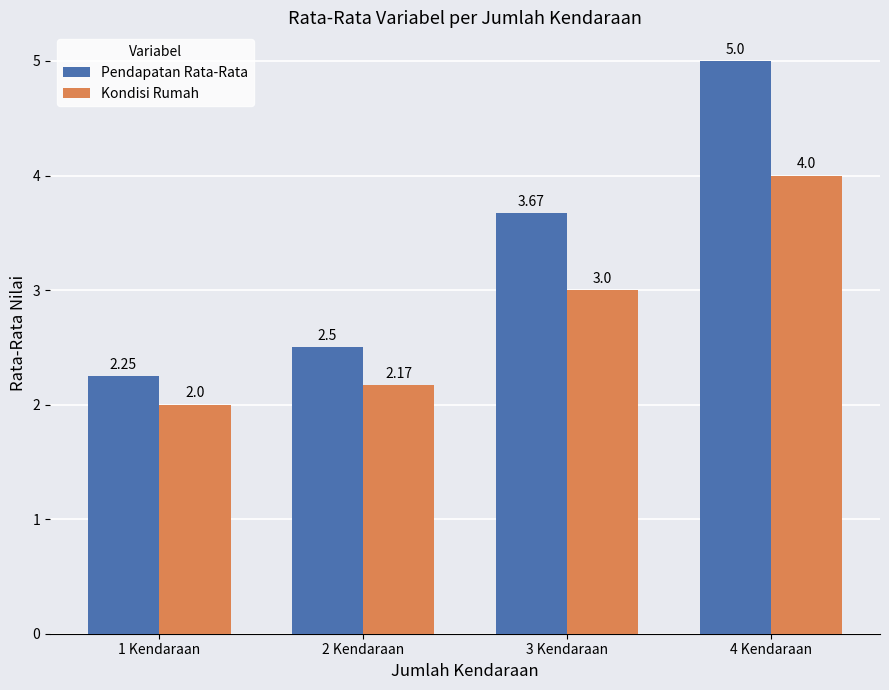

How many bars are there in each group?

2